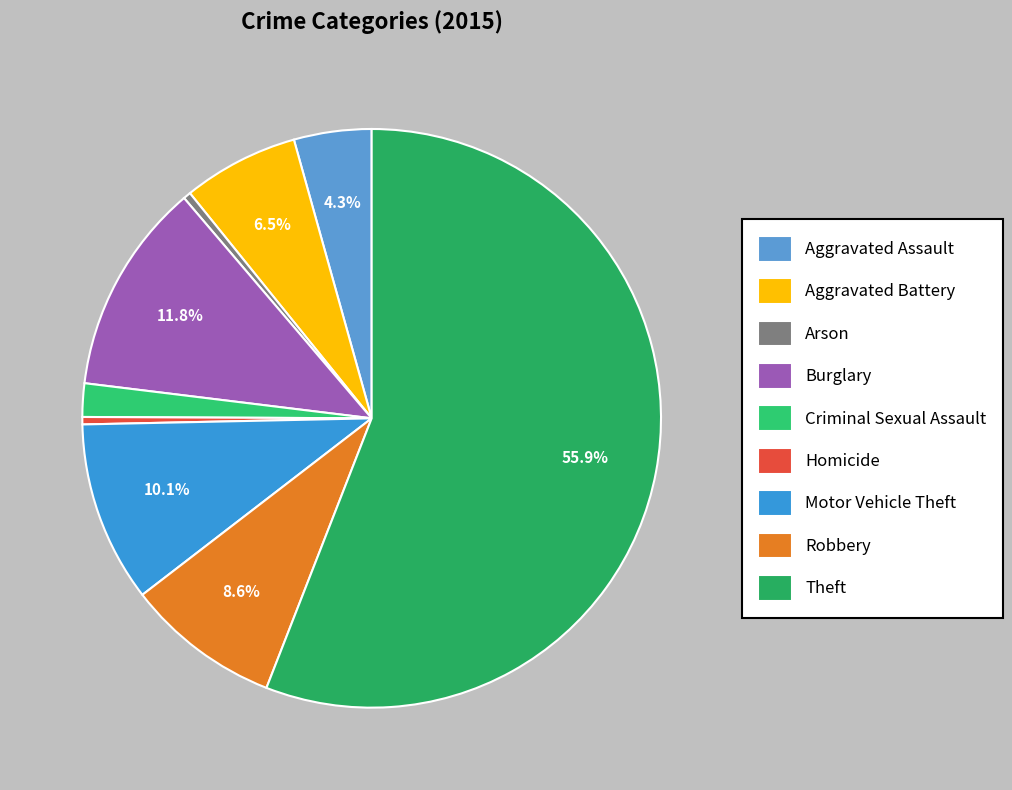

True or false: Criminal Sexual Assault accounts for 1% of the total.

False